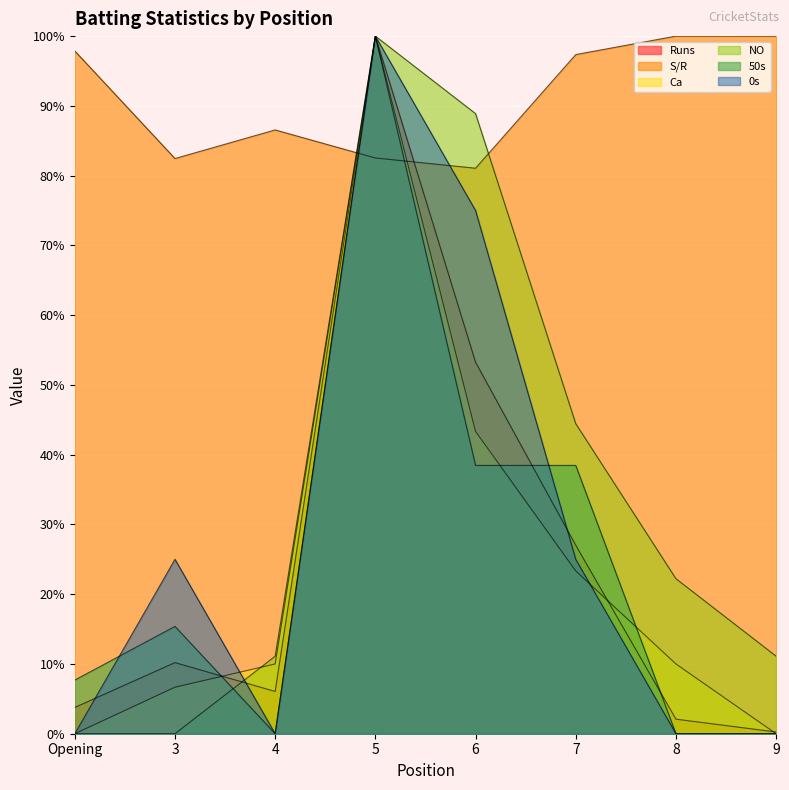

How many data points in Ca are less than 10?

3